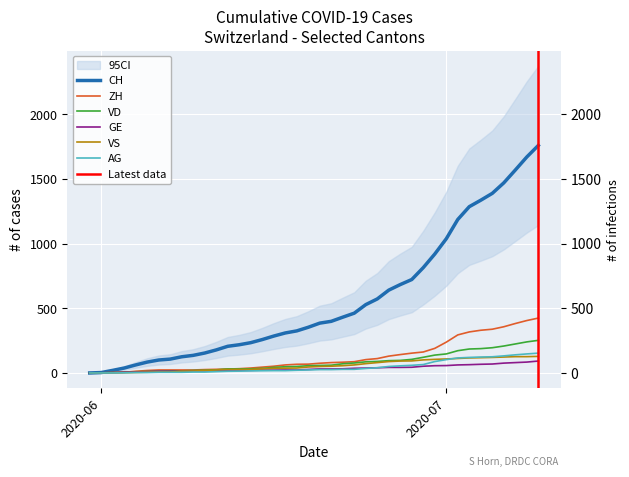

What is the average value of the AG series?

46